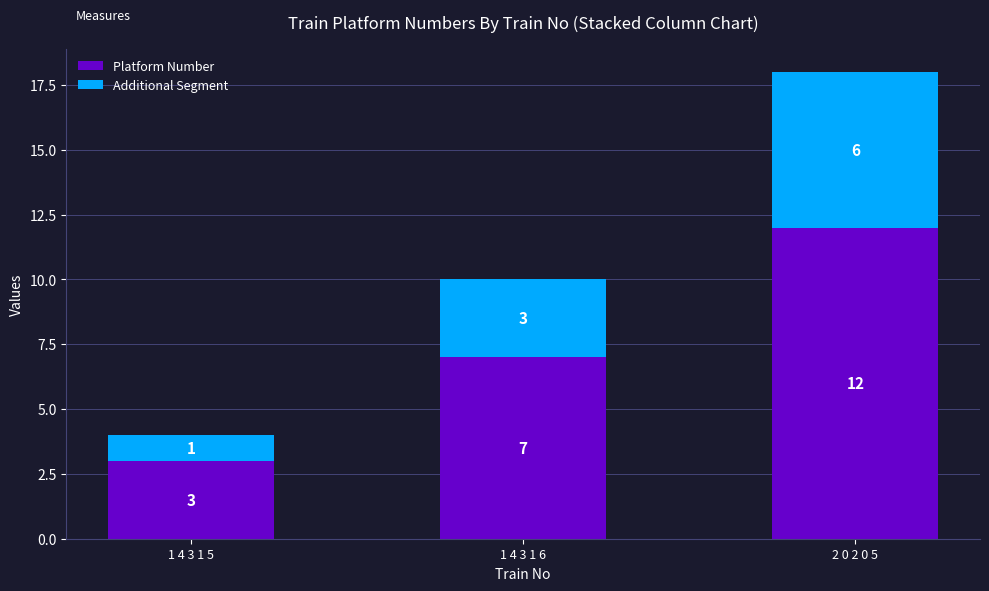

Reading right to left, transcribe the values for Platform Number.

2 0 2 0 5=12	1 4 3 1 6=7	1 4 3 1 5=3